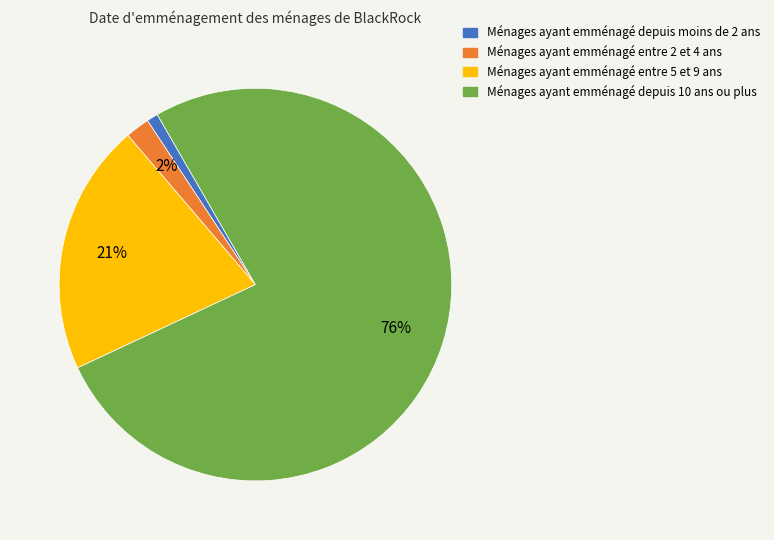

To the nearest percent, what is the average slice percentage?

25%